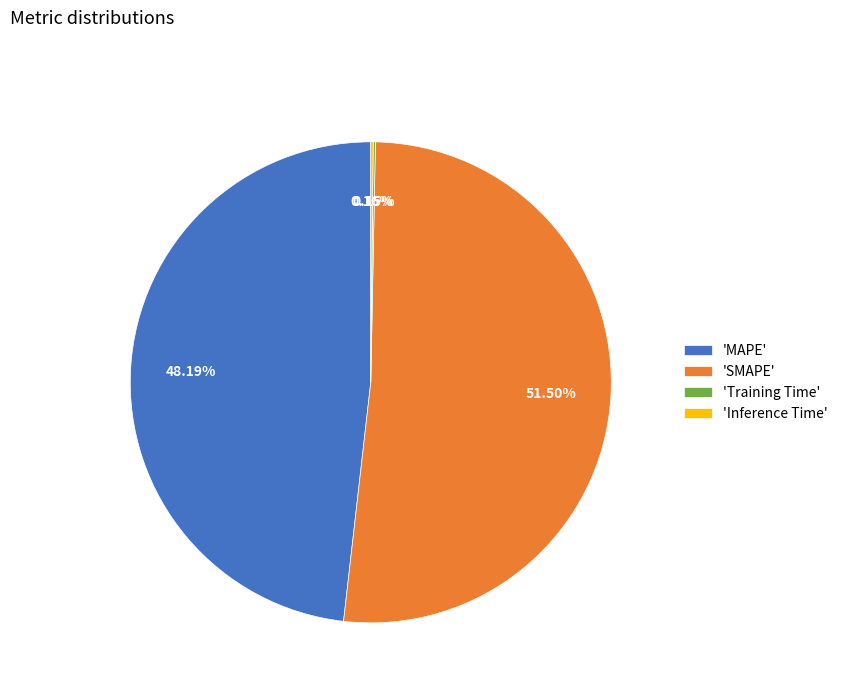

Which category accounts for the majority?

'SMAPE'